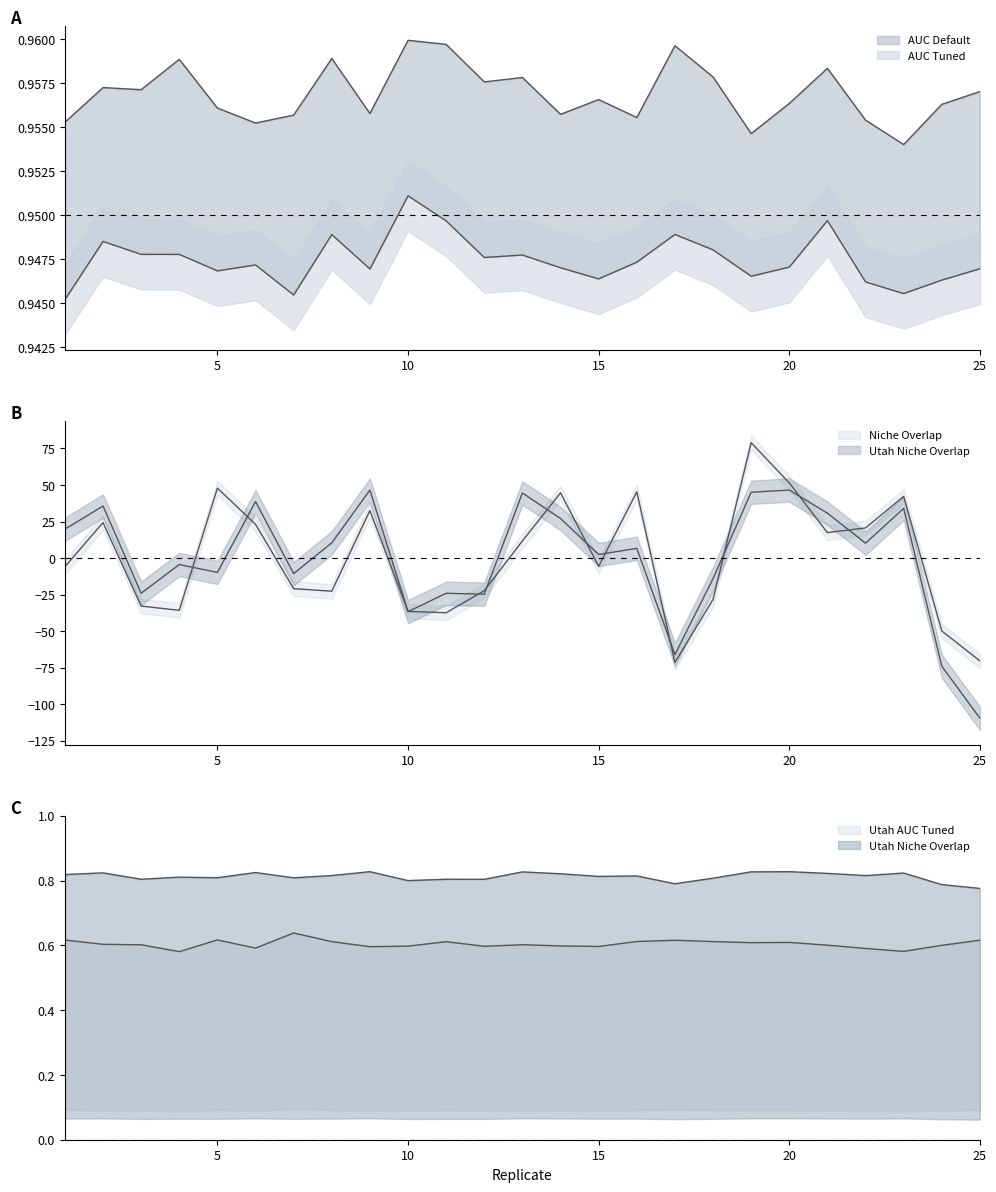

What is the smallest value displayed?

-109.6